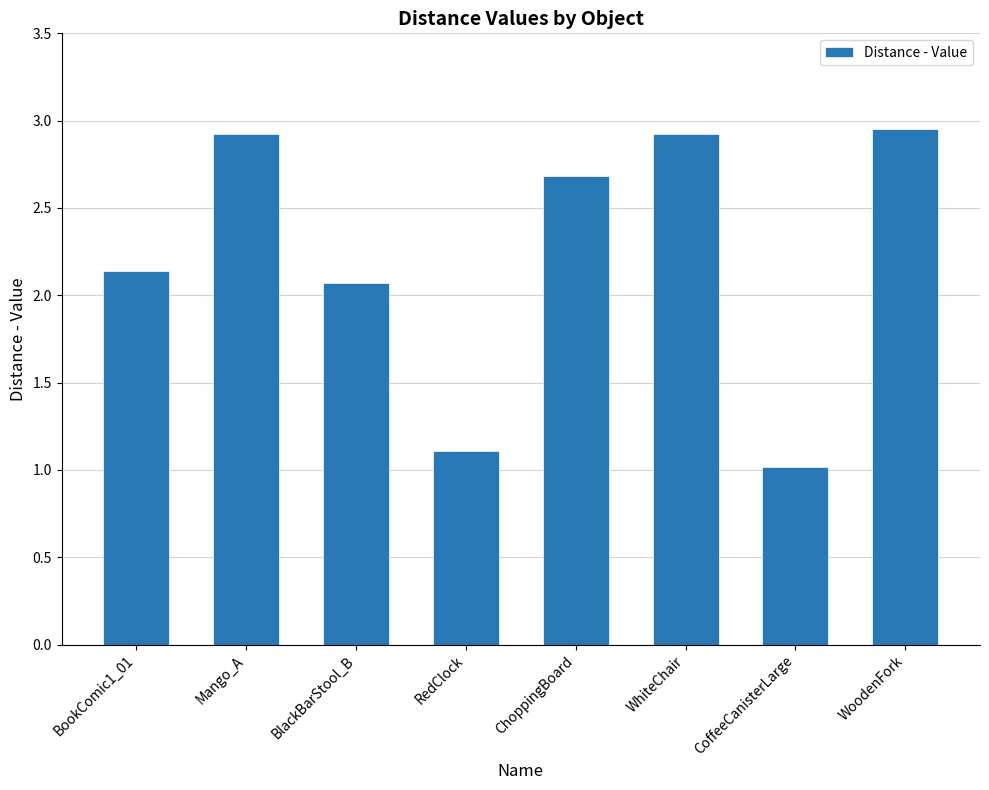

Which has a higher value, ChoppingBoard or CoffeeCanisterLarge?

ChoppingBoard